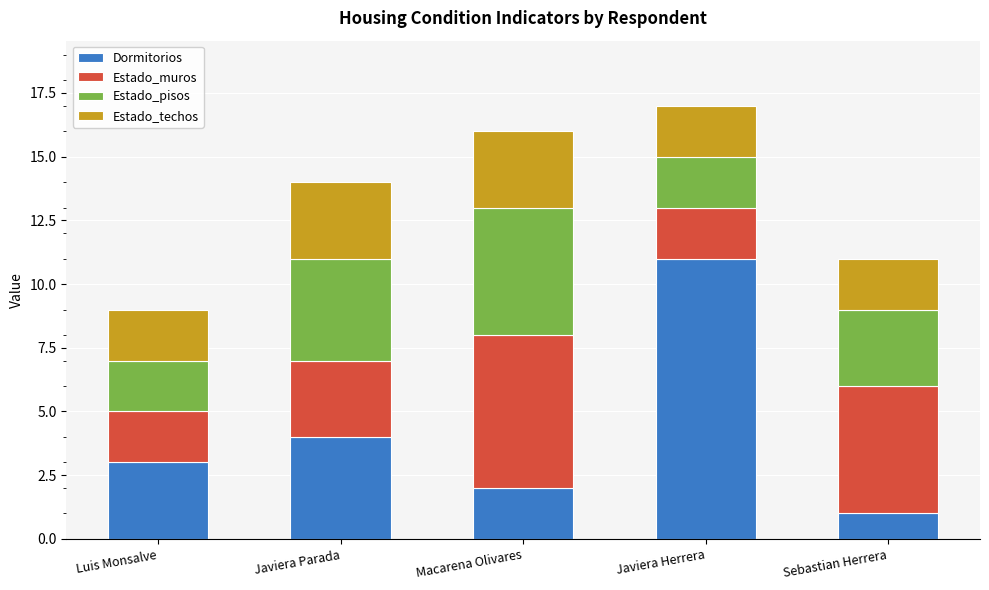

List the labels in order of Dormitorios value, largest first.

Javiera Herrera, Javiera Parada, Luis Monsalve, Macarena Olivares, Sebastian Herrera